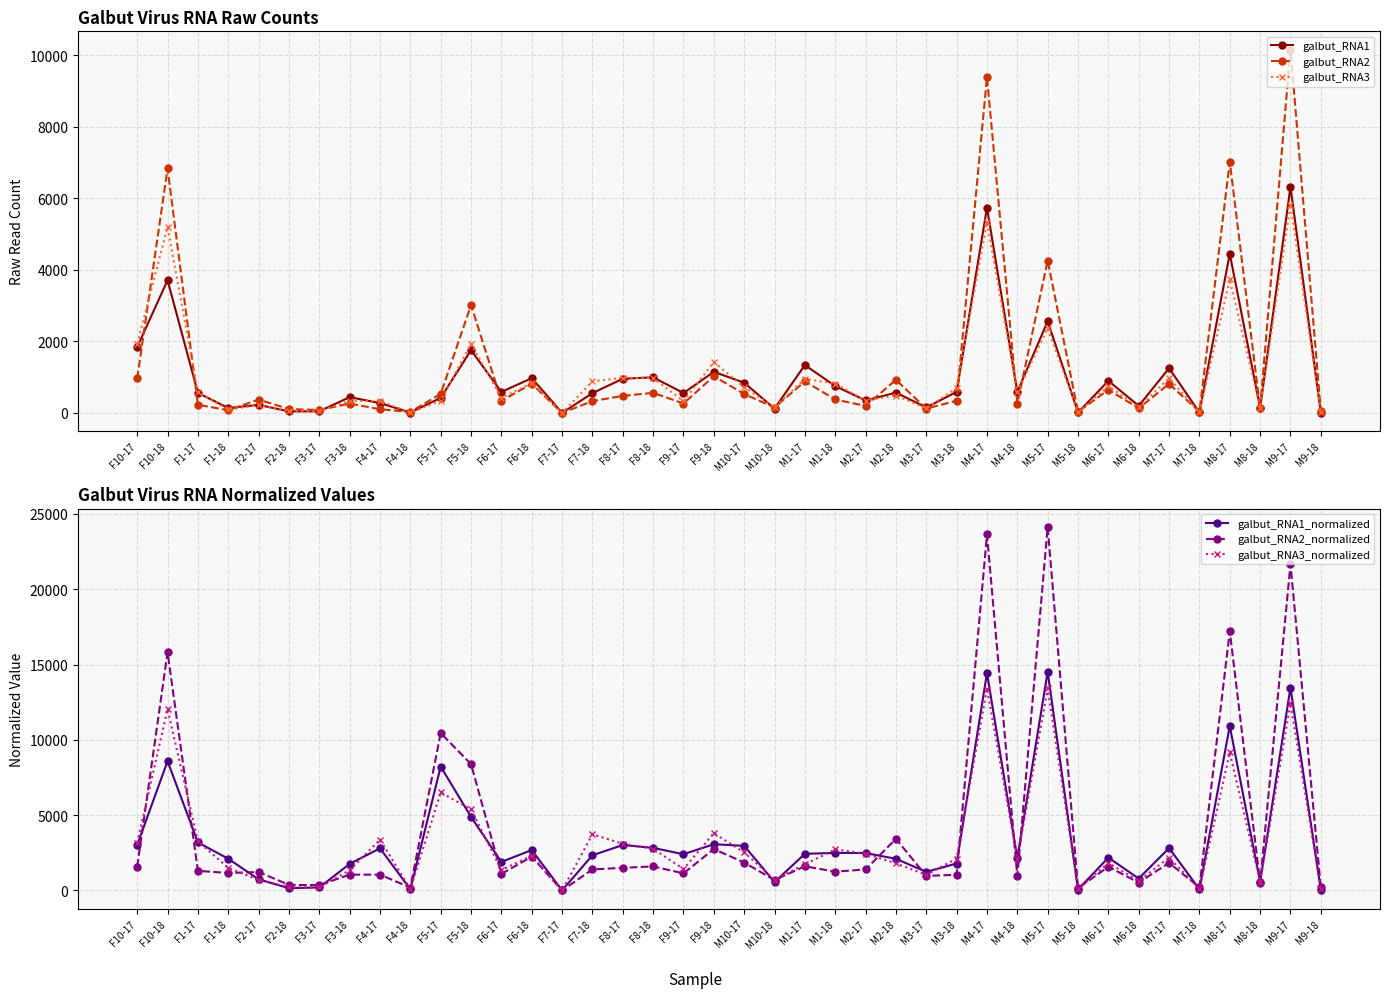

Reading right to left, extract all data points from this chart.

galbut_RNA1: 11.0	6321.0	141.0	4452.0	14.0	1251.0	198.0	897.0	13.0	2565.0	591.0	5741.0	589.0	153.0	568.0	349.0	752.0	1339.0	121.0	845.0	1149.0	557.0	996.0	957.0	554.0	1.0	974.0	587.0	1756.0	421.0	11.0	275.0	442.0	45.0	44.0	226.0	136.0	561.0	3711.0	1843.0
galbut_RNA2: 48.0	10166.0	127.0	7024.0	37.0	813.0	131.0	646.0	33.0	4262.0	258.0	9396.0	342.0	120.0	926.0	196.0	376.0	883.0	151.0	528.0	1029.0	262.0	562.0	477.0	331.0	0.0	815.0	340.0	3017.0	535.0	28.0	103.0	263.0	81.0	109.0	374.0	75.0	229.0	6838.0	964.0
galbut_RNA3: 23.0	5827.0	144.0	3737.0	17.0	971.0	159.0	751.0	19.0	2369.0	580.0	5329.0	697.0	128.0	486.0	343.0	822.0	956.0	156.0	720.0	1422.0	329.0	976.0	983.0	885.0	0.0	837.0	422.0	1936.0	333.0	13.0	332.0	338.0	45.0	64.0	213.0	97.0	573.0	5202.0	1934.0
galbut_RNA1_normalized: 47.6	13469.0	562.0	10911.9	79.5	2811.3	788.8	2181.5	60.4	14523.0	2147.8	14440.5	1787.7	1233.0	2100.8	2481.7	2492.3	2430.9	554.6	2961.8	3068.5	2405.4	2825.3	3014.1	2333.5	2.5	2681.7	1892.6	4880.1	8225.2	74.3	2797.4	1762.9	196.6	150.2	737.0	2103.4	3187.9	8584.7	3023.1
galbut_RNA2_normalized: 207.9	21662.0	506.2	17215.9	210.2	1827.0	521.9	1571.0	153.4	24131.3	937.6	23634.0	1038.0	967.1	3425.0	1393.7	1246.2	1603.1	692.1	1850.7	2748.1	1131.5	1594.2	1502.3	1394.2	0.0	2243.9	1096.2	8384.5	10452.5	189.1	1047.7	1048.9	353.8	372.1	1219.5	1160.0	1301.3	15818.4	1581.3
galbut_RNA3_normalized: 99.6	12416.3	574.0	9159.4	96.6	2182.0	633.5	1826.4	88.3	13413.2	2107.8	13404.2	2115.5	1031.6	1797.5	2439.0	2724.3	1735.6	715.0	2523.7	3797.6	1420.8	2768.6	3095.9	3727.8	0.0	2304.5	1360.6	5380.3	6505.9	87.8	3377.2	1348.1	196.6	218.5	694.5	1500.2	3256.1	12033.8	3172.4